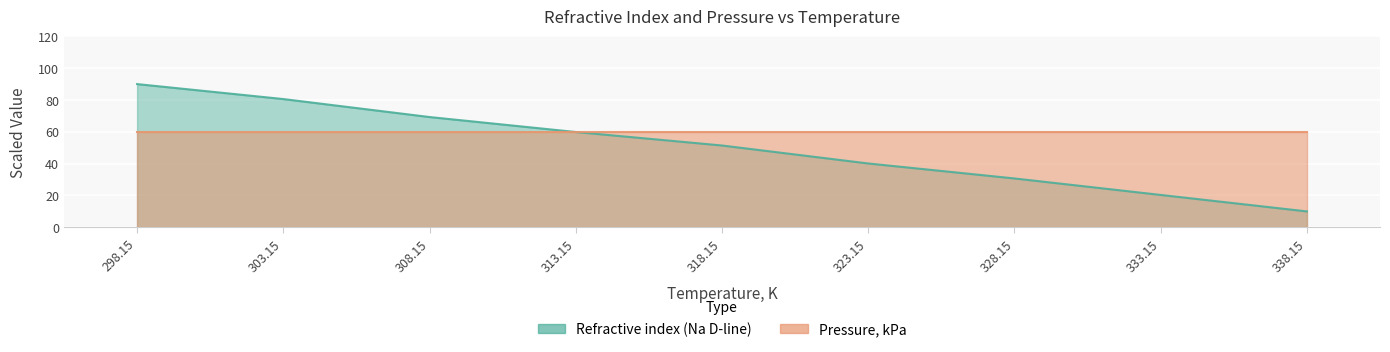

What is the label of the 1st point from the right?

338.15